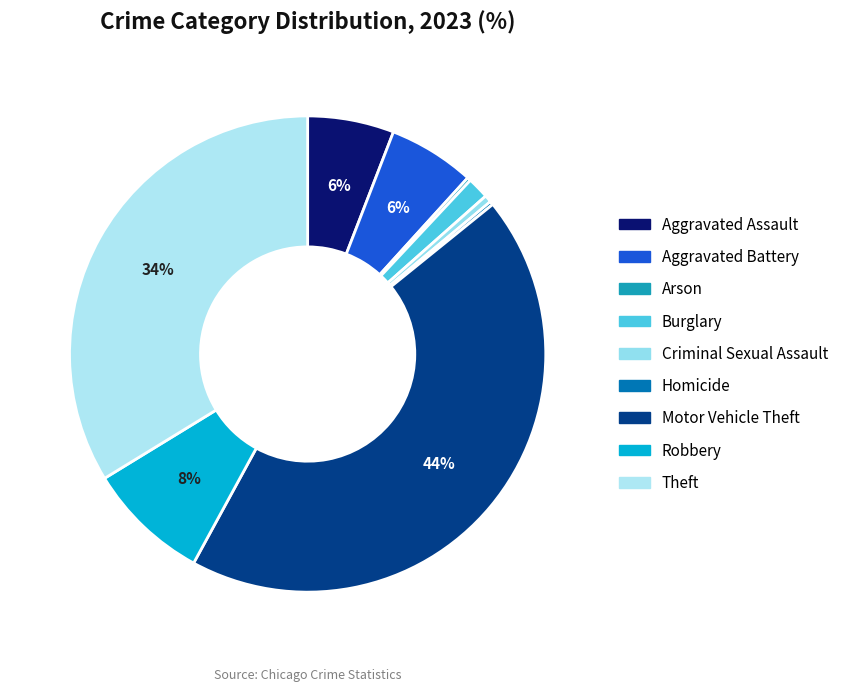

Count the number of slices in the pie.

9